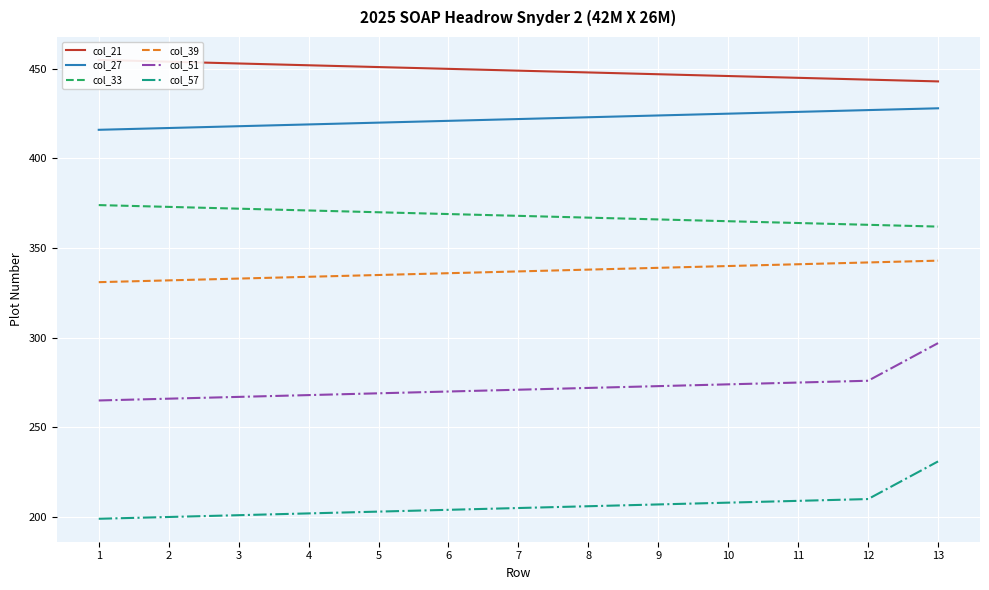

What is the difference between the highest and lowest values at 11?

236